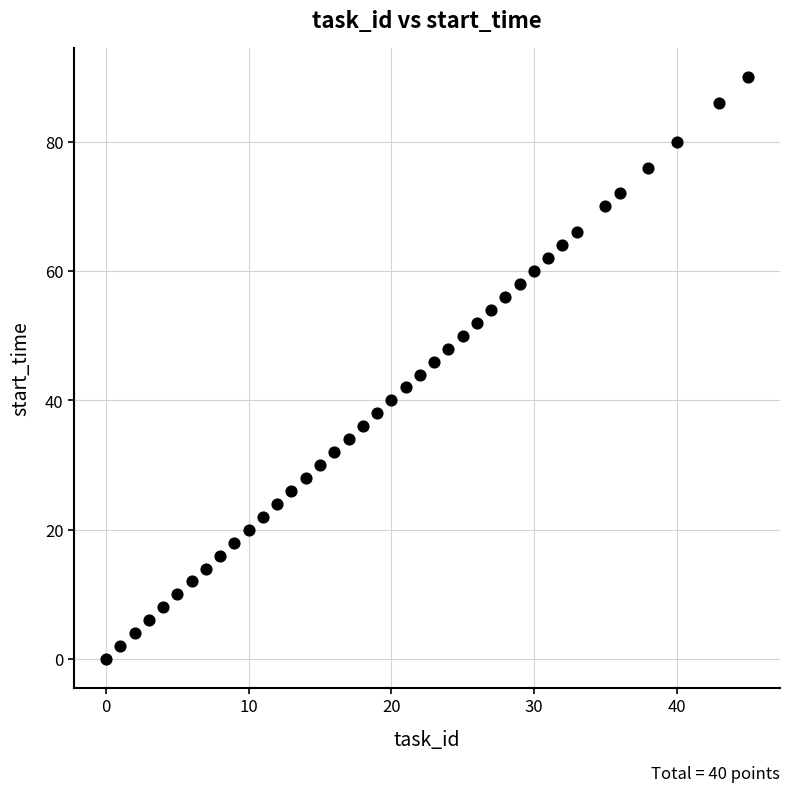

What is the range of X values (max minus min)?

45